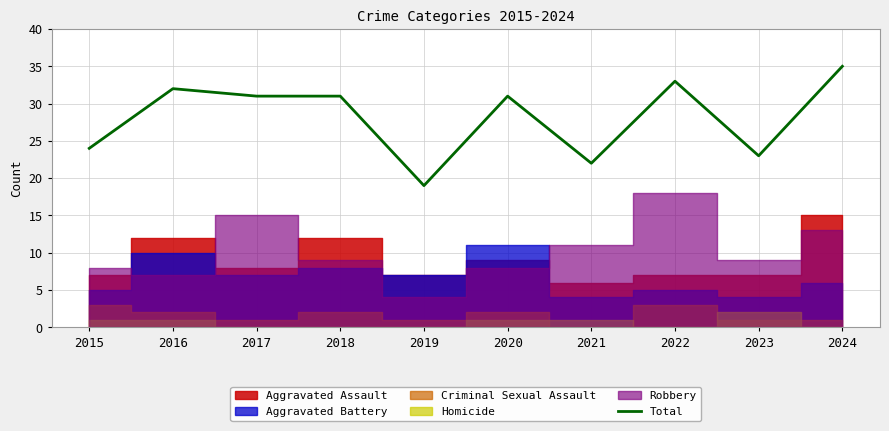

Where is Total nearest to the value 27?

2015